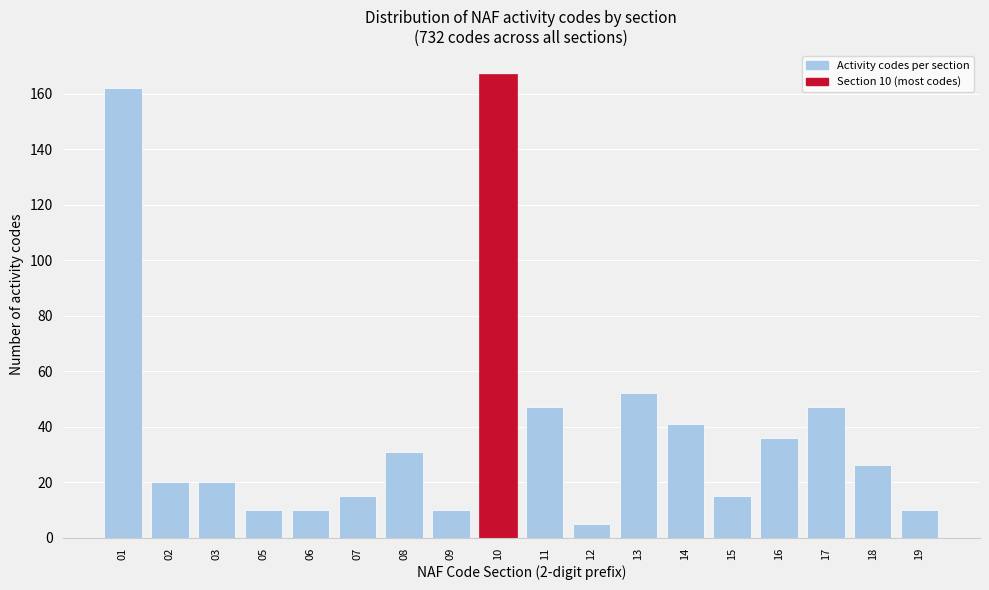

Reading right to left, extract all data points from this chart.

10	26	47	36	15	41	52	5	47	167	10	31	15	10	10	20	20	162